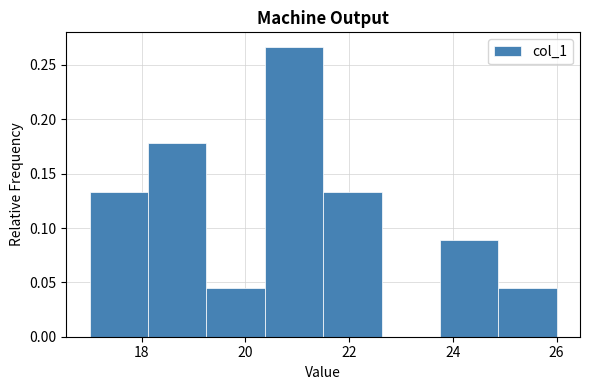

Reading left to right, transcribe this chart: for each bar, give the range it covers on the x-axis and its height. Neither the bar edges nor the heights are printed on the chart, so give them approximately, as read against the axes.

17.0 to 18.2: 0.135
18.2 to 19.2: 0.180
19.2 to 20.4: 0.045
20.4 to 21.6: 0.265
21.6 to 22.6: 0.135
22.6 to 23.8: 0
23.8 to 24.8: 0.090
24.8 to 26.0: 0.045